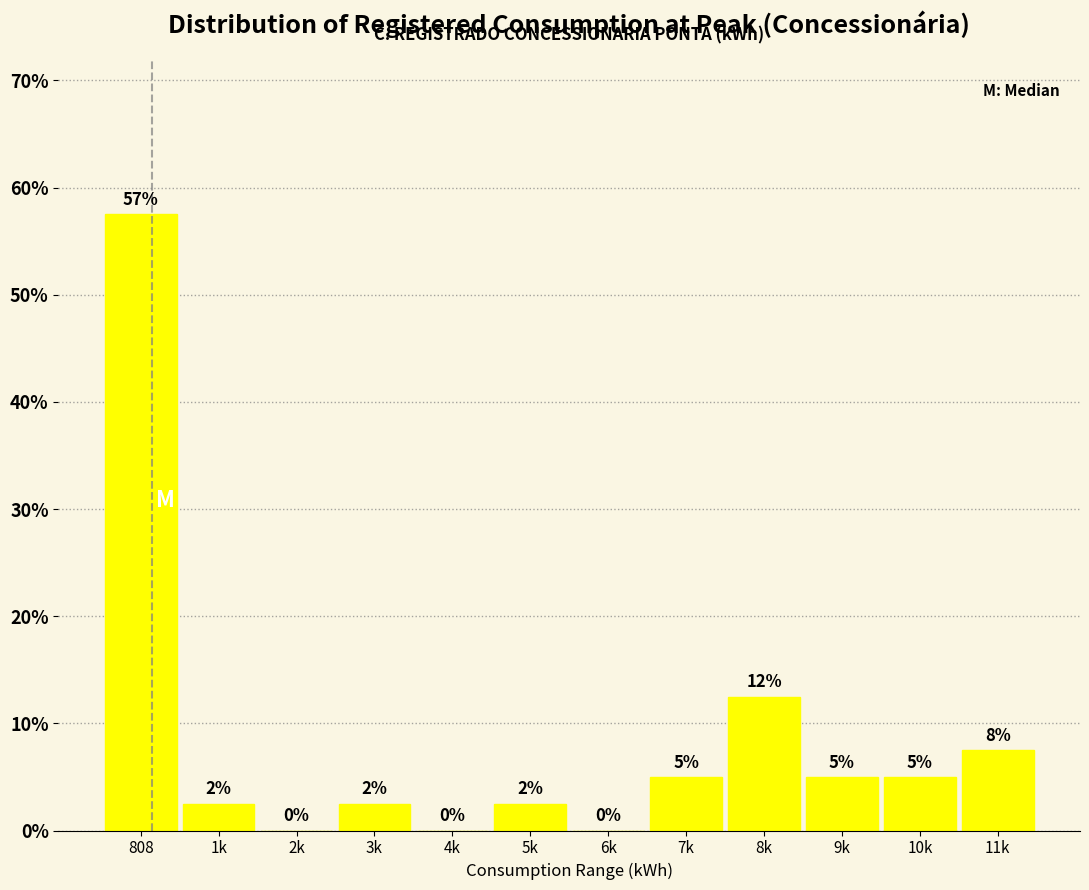

True or false: the data shows 0.0 at 2k.

True